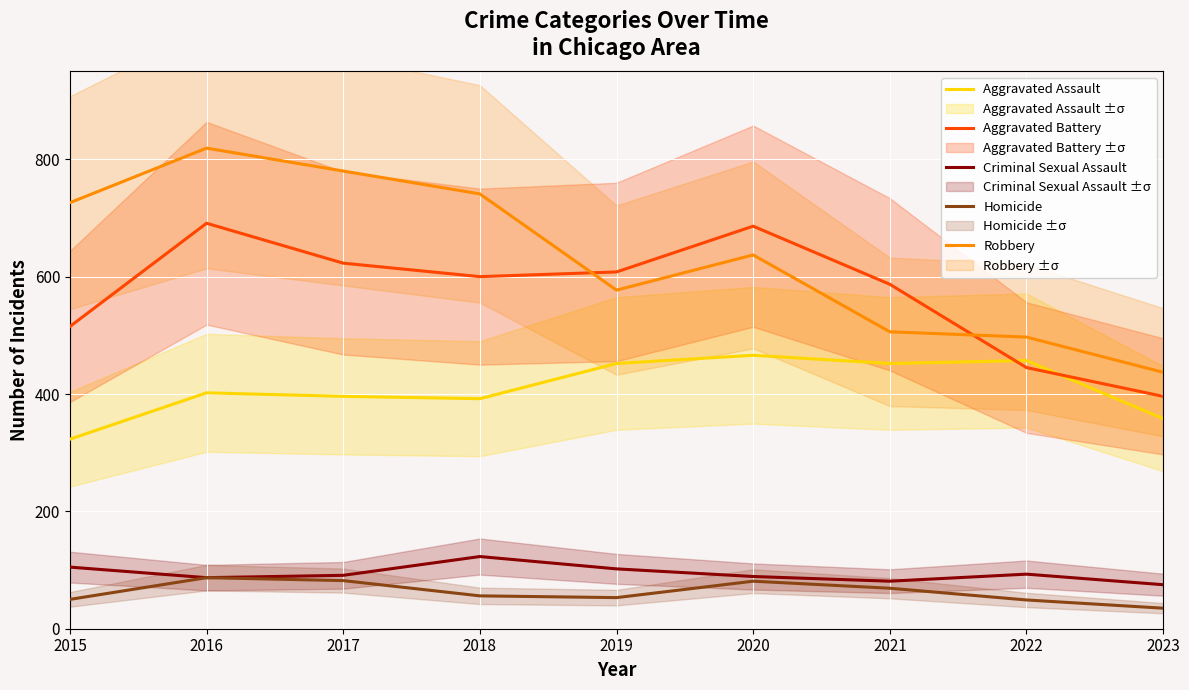

What is the total value across all series at 2022?

1541